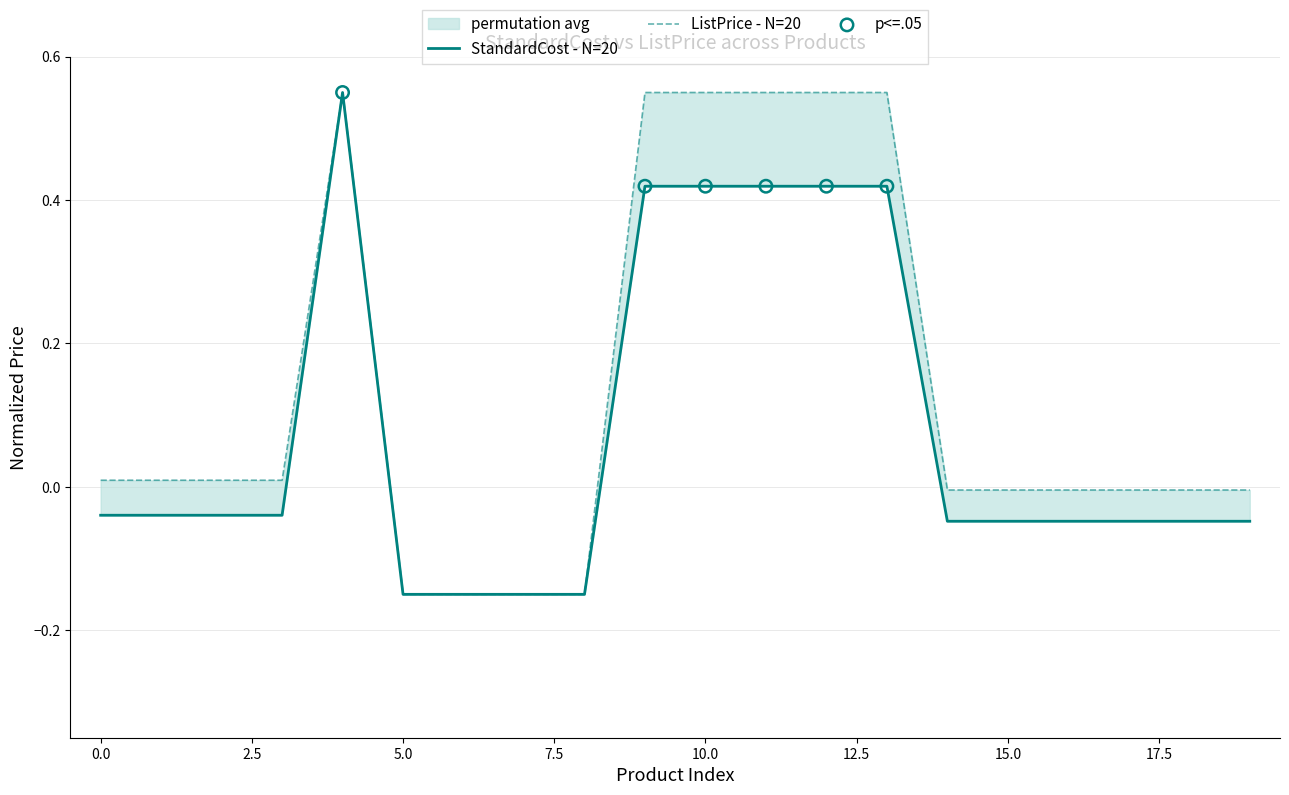

Which series has the largest total across all categories?

ListPrice